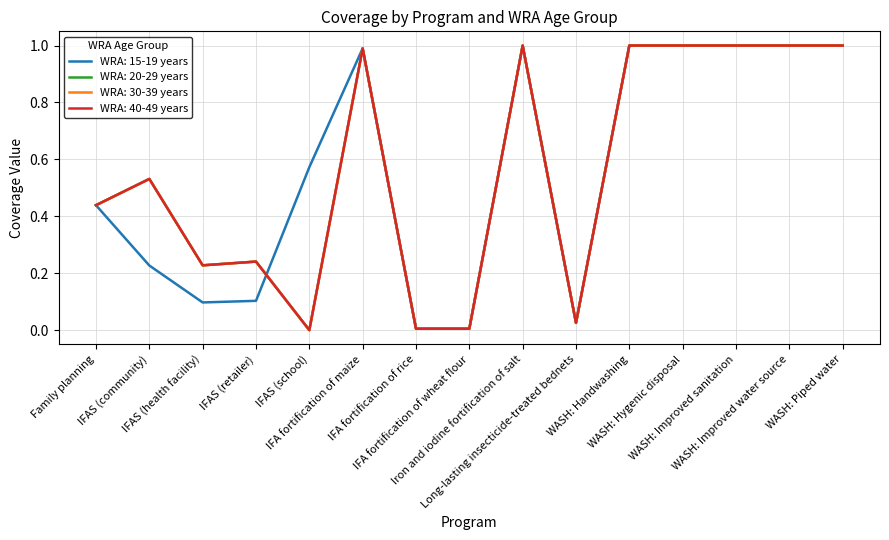

Which category has the lowest value in the WRA: 20-29 years series?

IFAS (school)